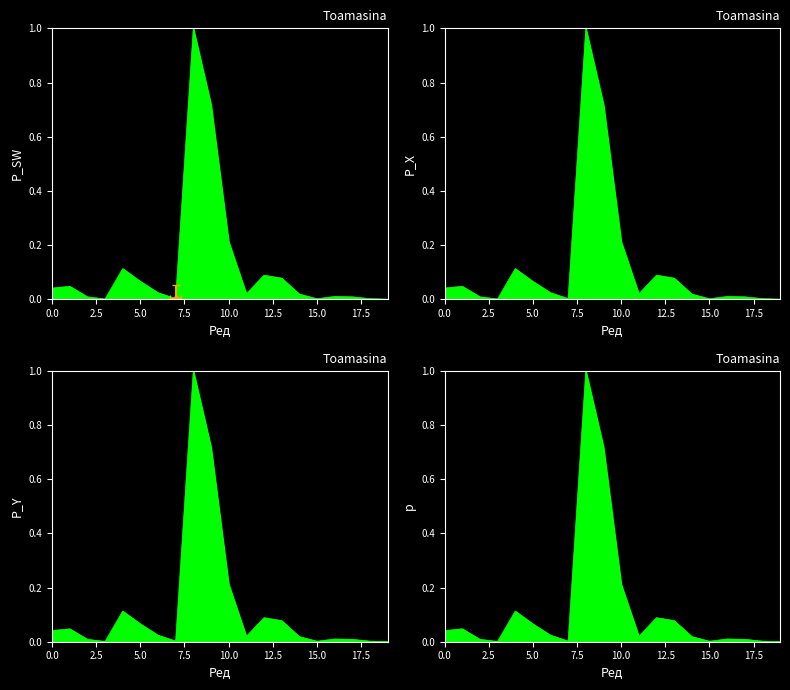

What is the maximum value shown in the chart?

1.0